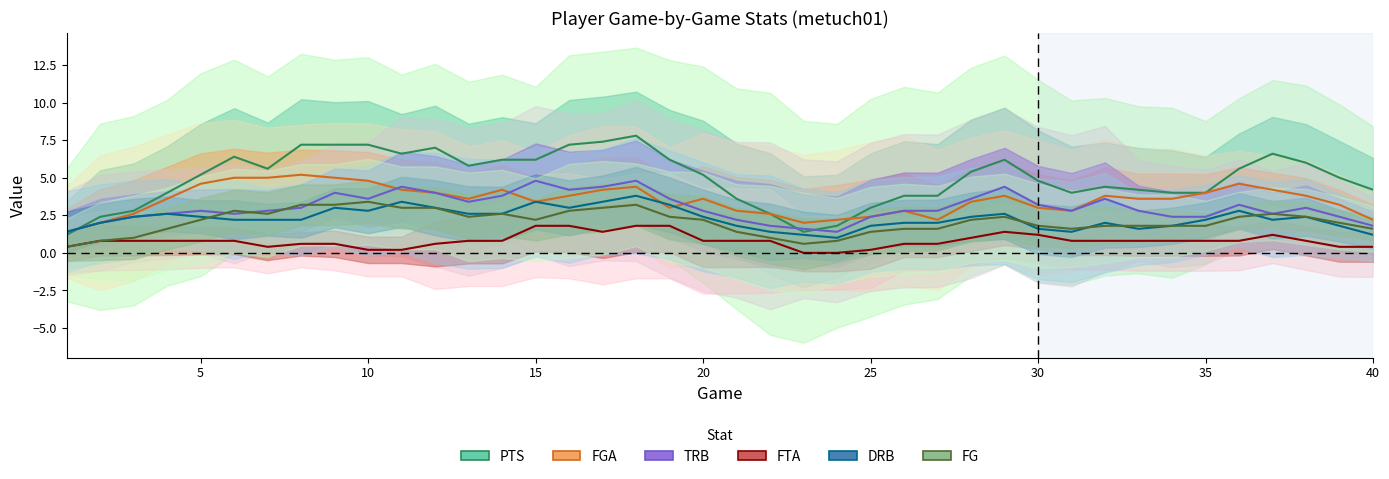

In PTS, how many points are lower than both neighbors (excluding endpoints)?

5